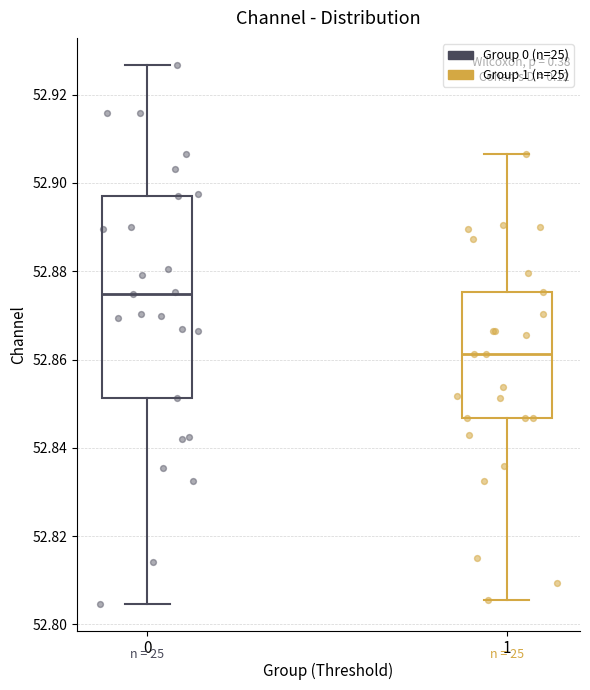

Comparing the boxes themselves (not the whiskers), which one is the tallest?

0